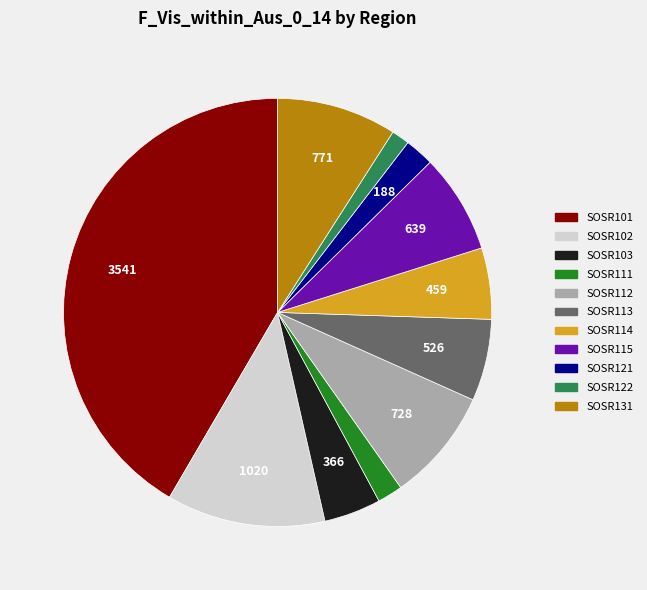

Approximately how many times larger is the value at SOSR103 compared to SOSR113?

0.7